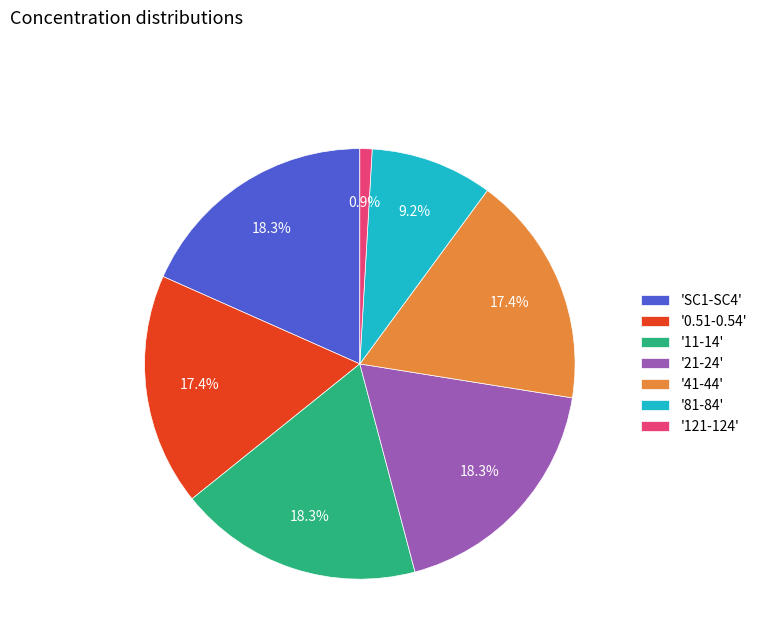

Which slice is the smallest?

'121-124'